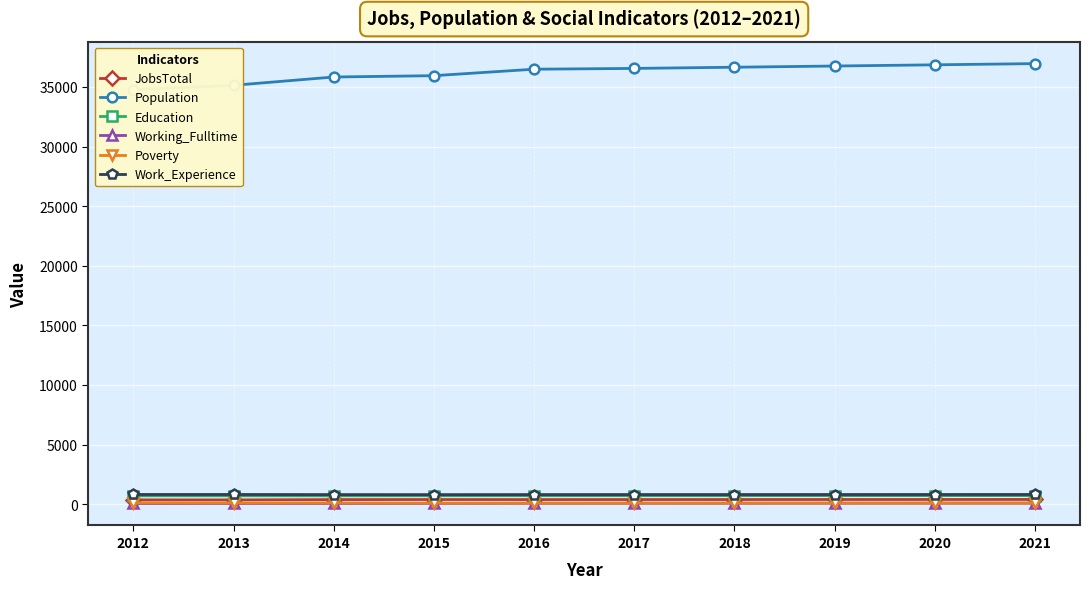

How many data points in JobsTotal are above 391?

4